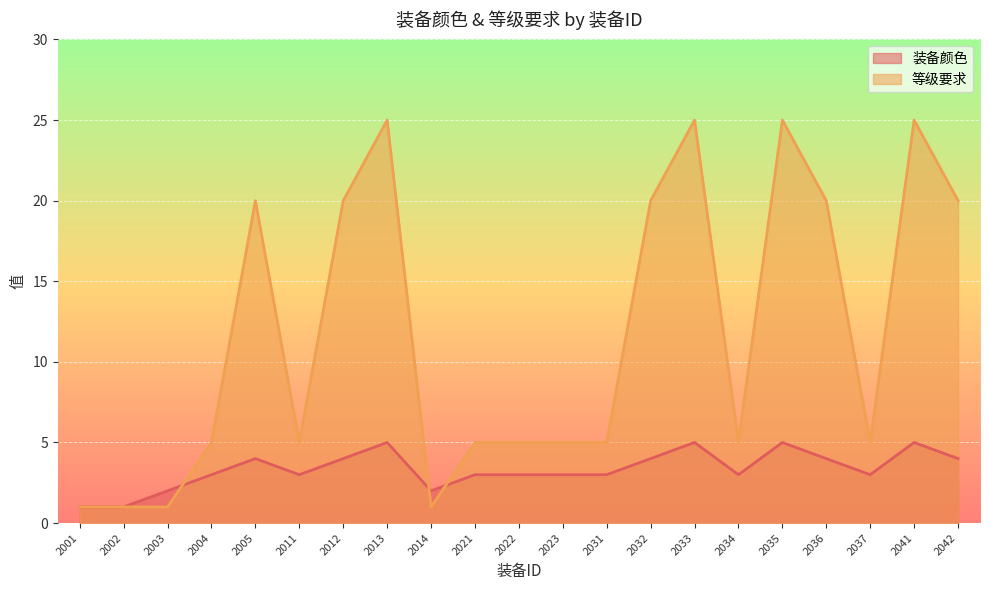

Which category has the lowest value in the 装备颜色 series?

2001